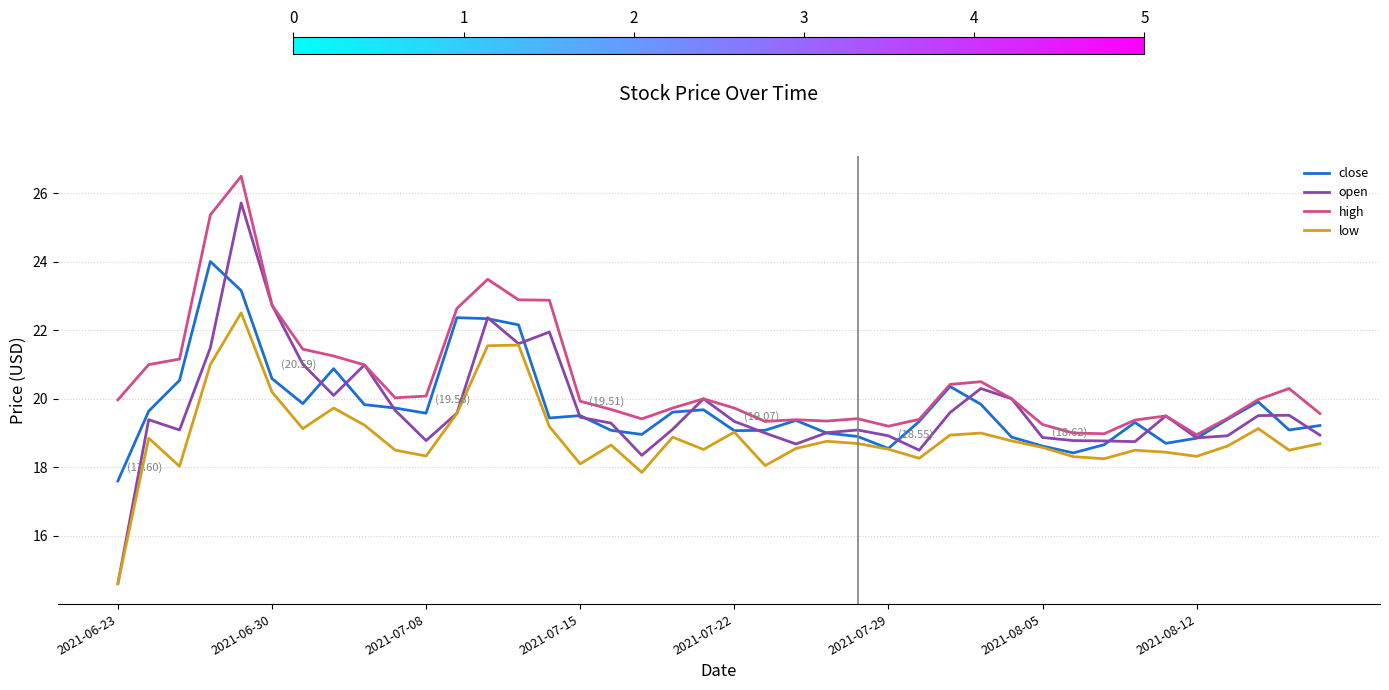

Rank the series by their maximum value, from lowest to highest.

low, close, open, high